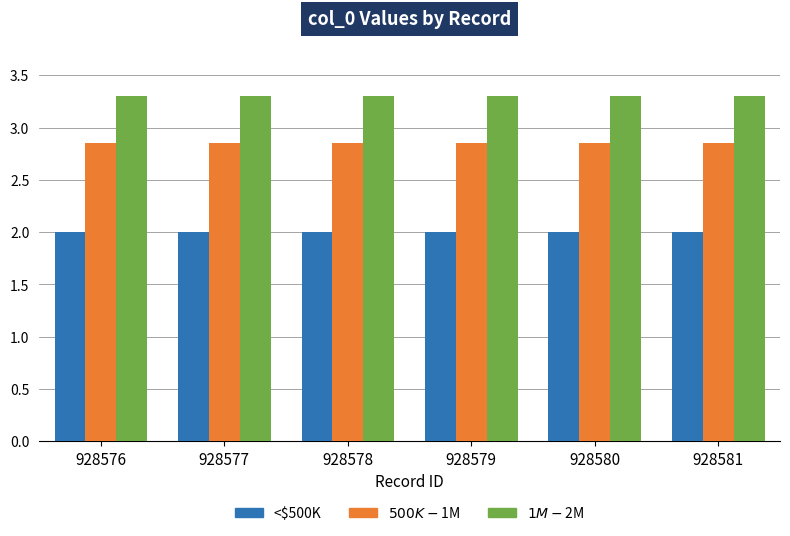

What is the minimum value shown in the chart?

2.0